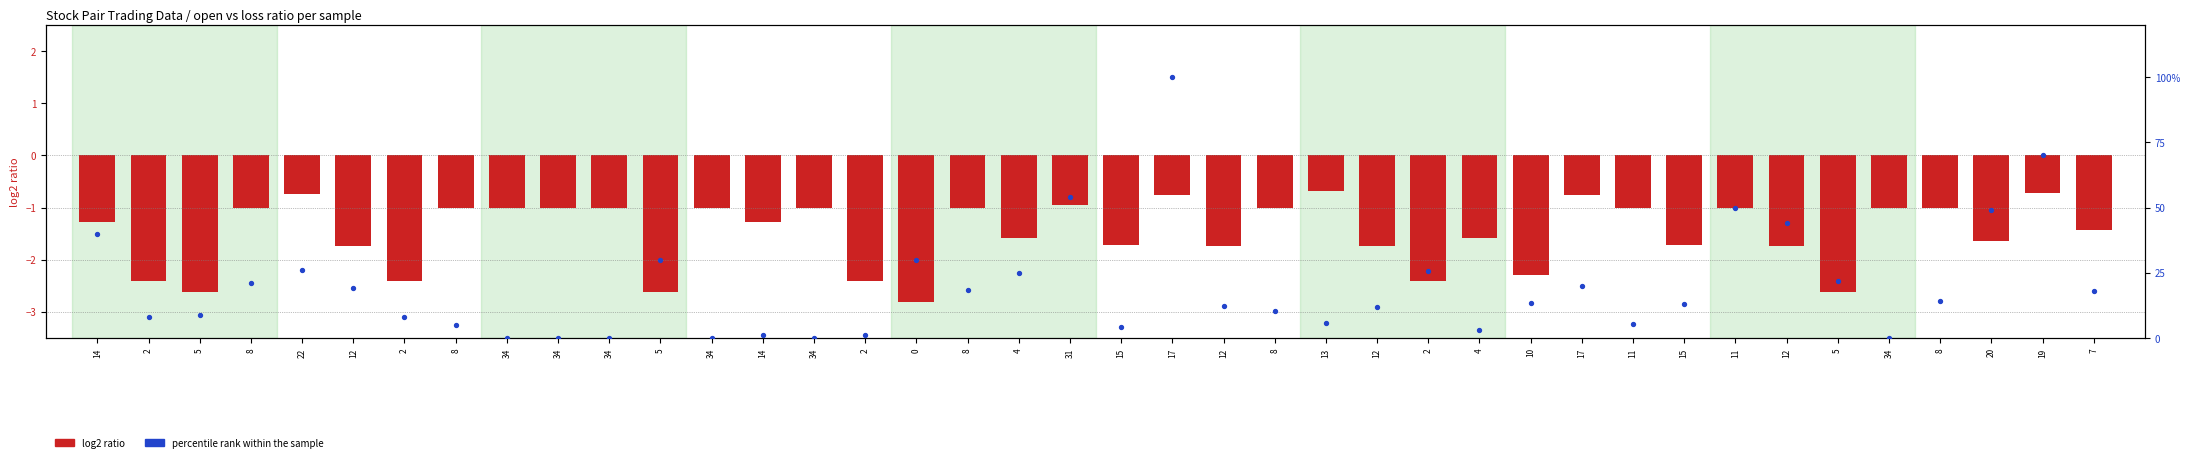

Between 7 and 17, which is larger?

17